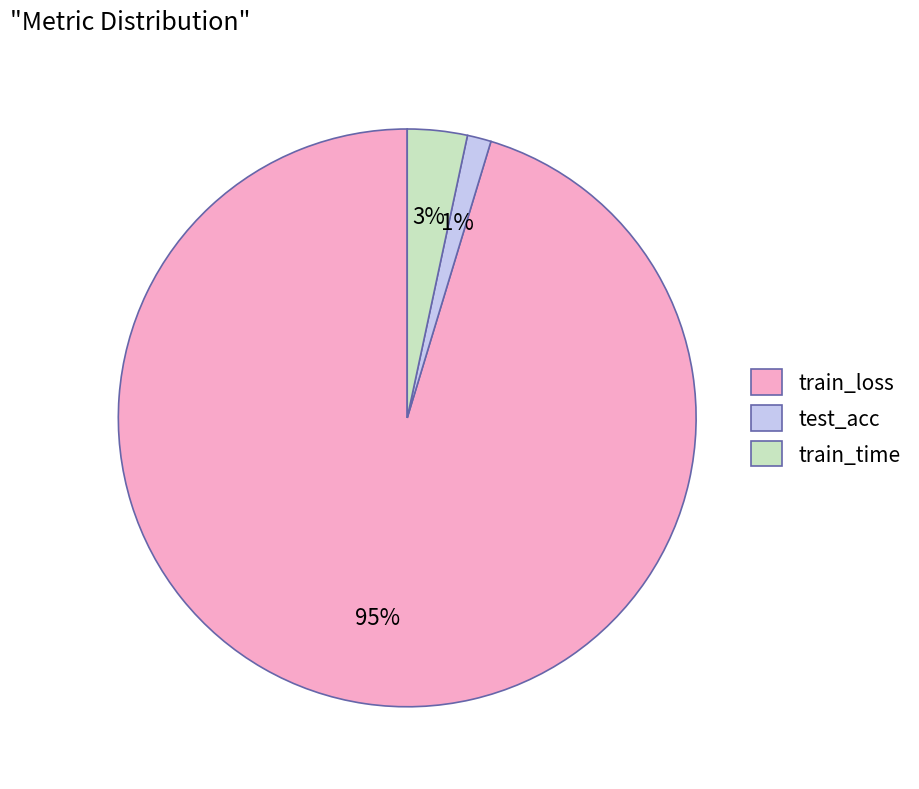

Which slice is the largest?

train_loss